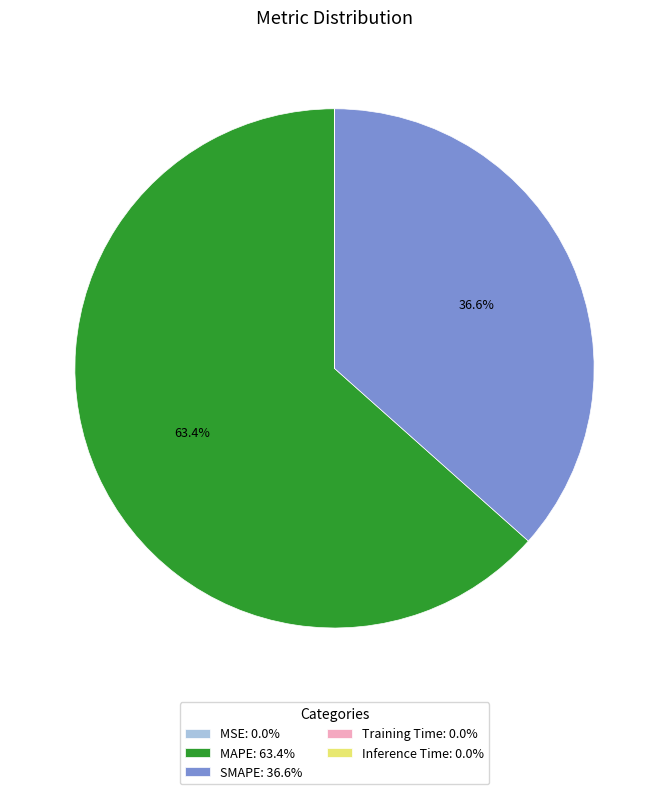

The SMAPE slice represents 45% of the pie. True or false?

False